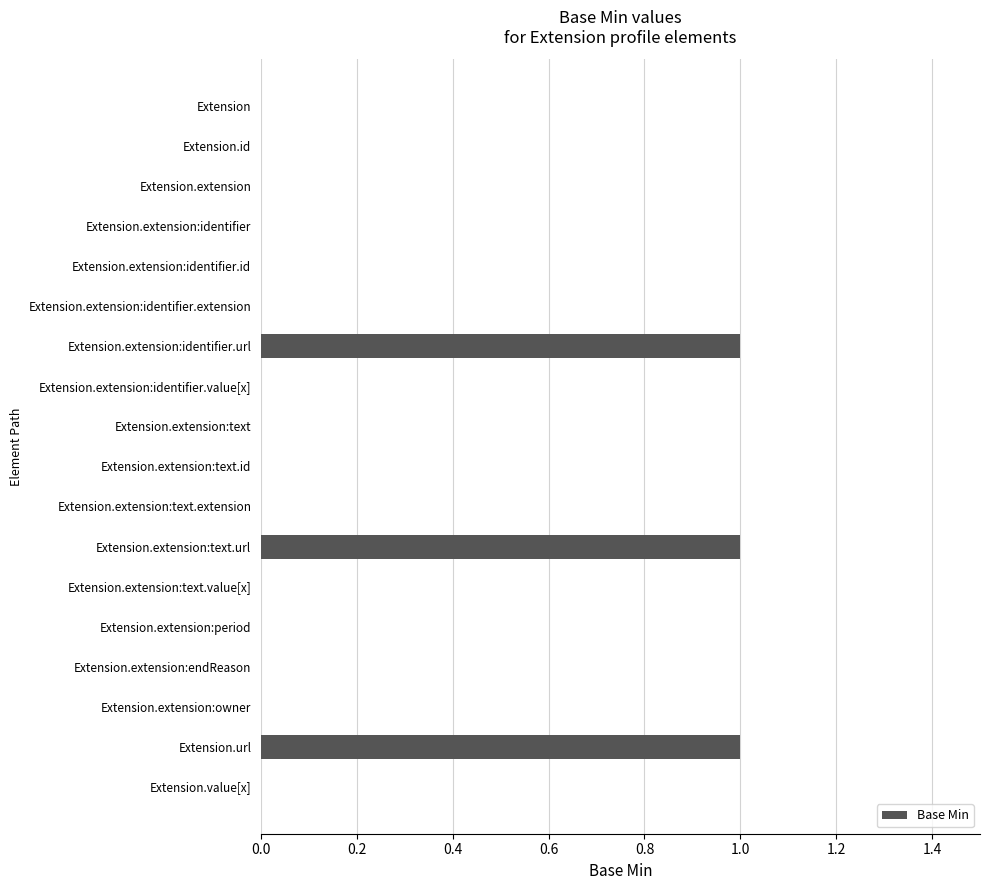

How many values are between 0 and 1?

18